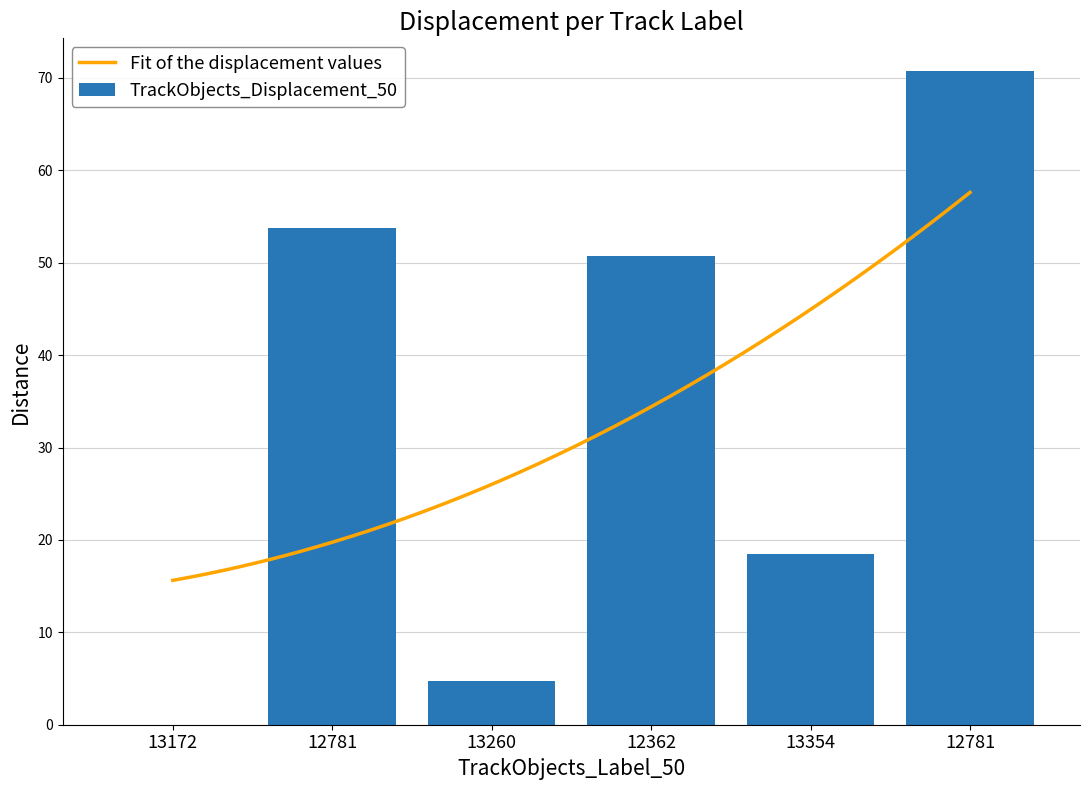

At which category does the chart reach its minimum across all series?

13172